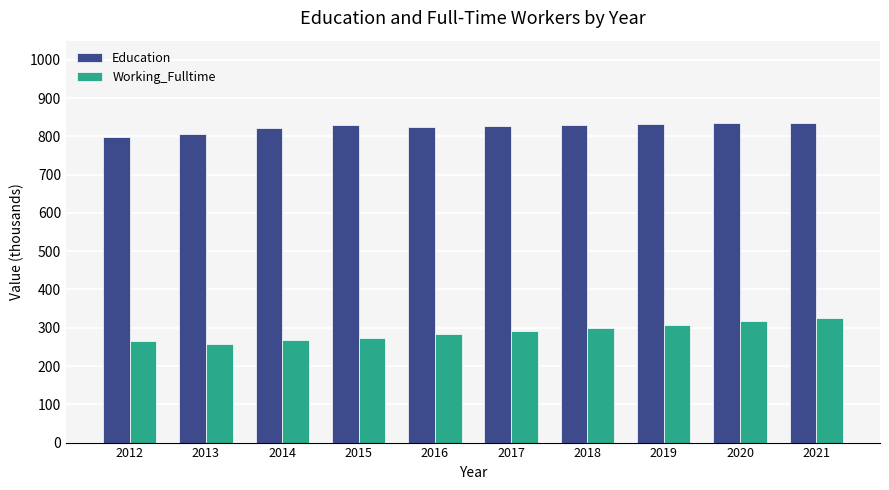

Rank the series at 2013 from highest to lowest value.

Education, Working_Fulltime